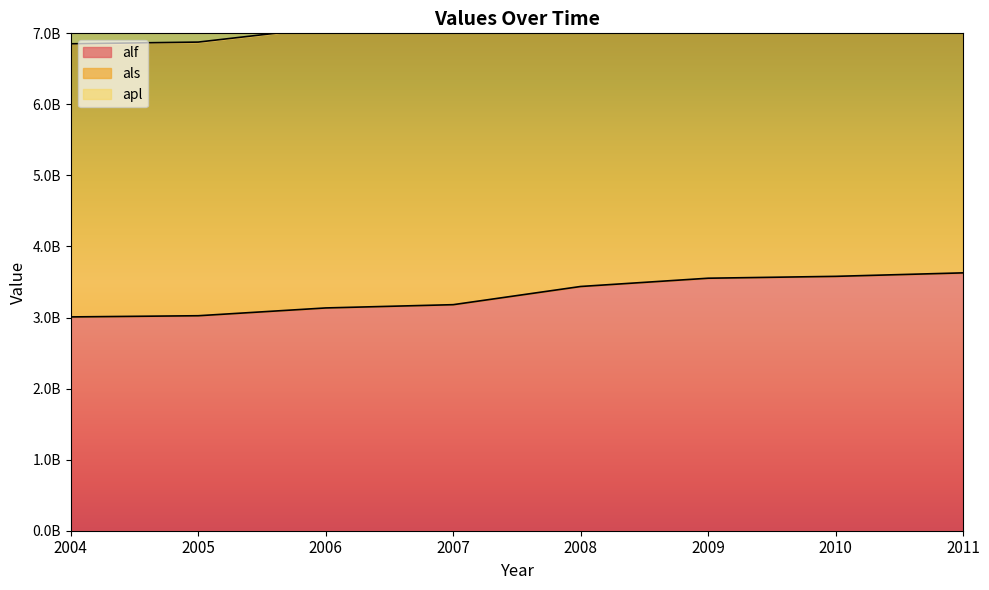

What is the difference between the highest and lowest values at 2007?

4004490000